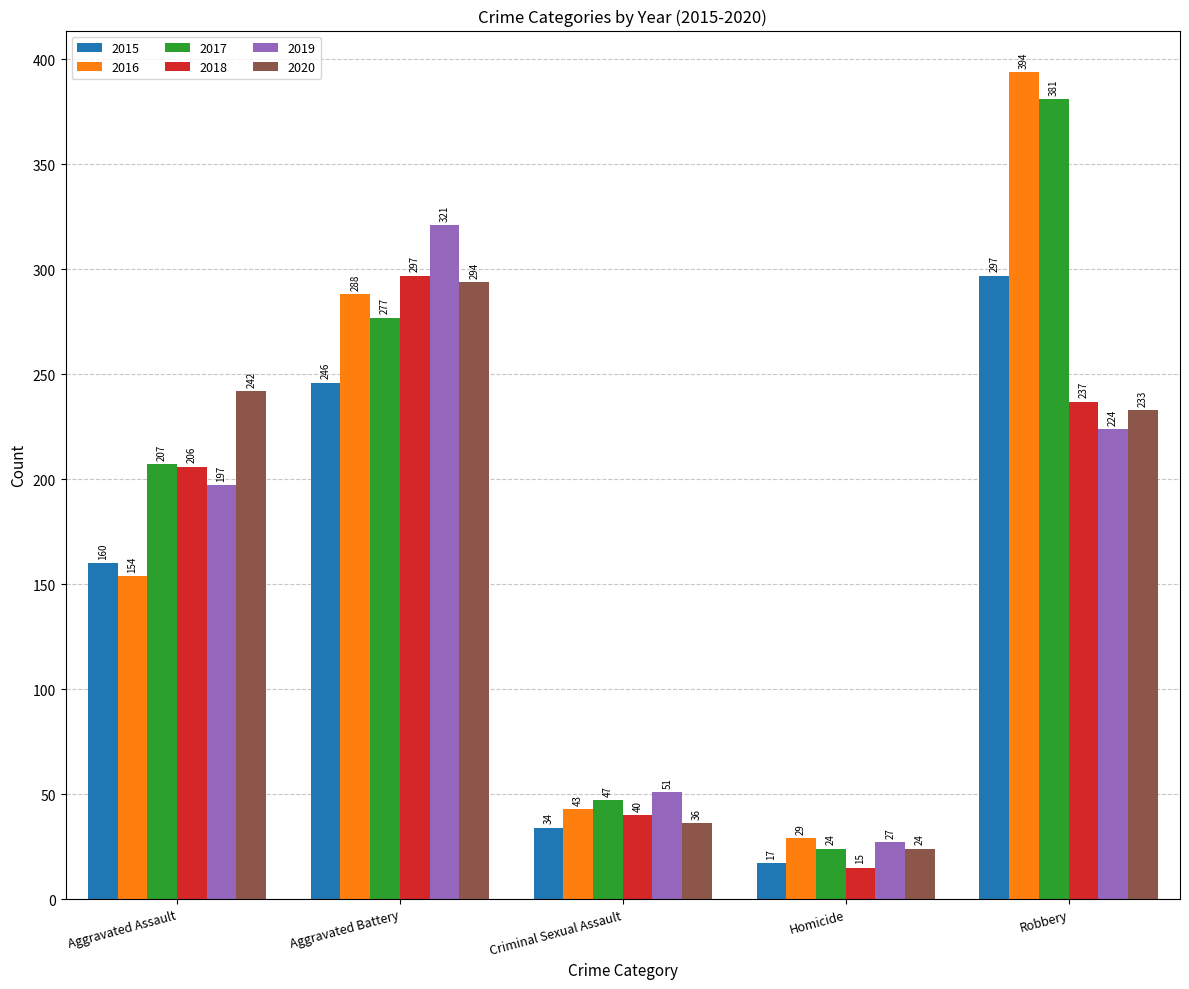

The 2020 series shows 294 at Aggravated Battery. True or false?

True